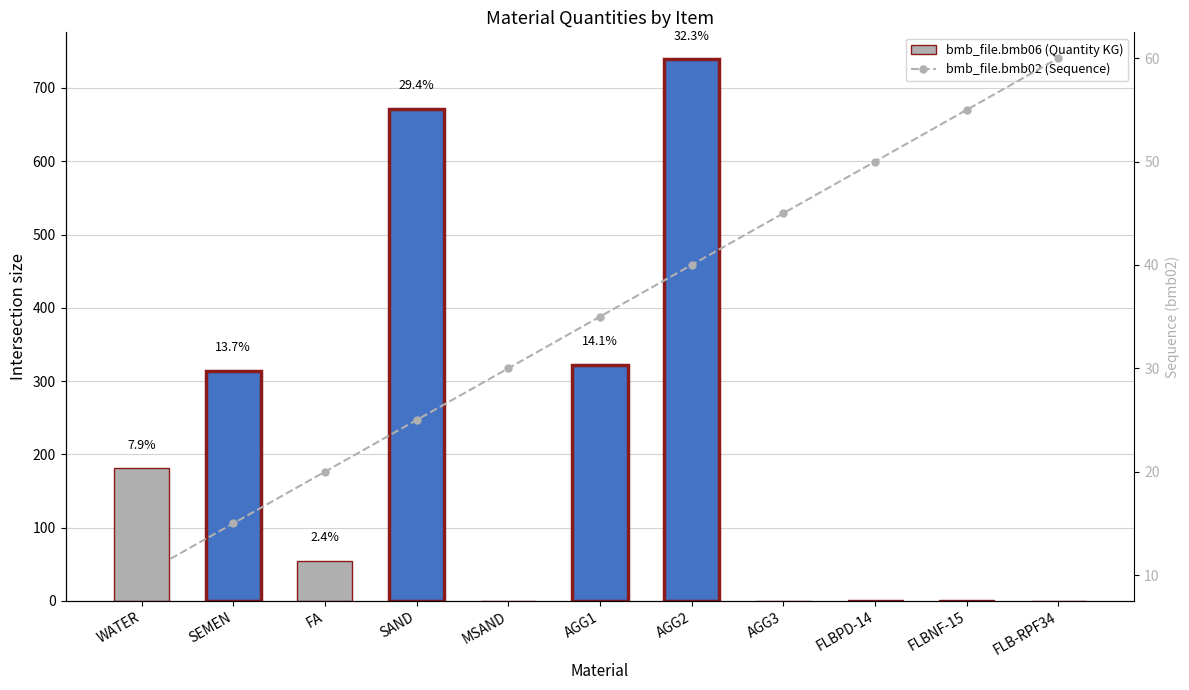

Reading left to right, what are all the values shown in this chart?

bmb_file.bmb06 (Quantity KG): WATER=181.0	SEMEN=314.0	FA=55.0	SAND=672.0	MSAND=0.0	AGG1=322.0	AGG2=739.0	AGG3=0.0	FLBPD-14=0.8	FLBNF-15=0.9	FLB-RPF34=0.0
bmb_file.bmb02 (Sequence): WATER=10.0	SEMEN=15.0	FA=20.0	SAND=25.0	MSAND=30.0	AGG1=35.0	AGG2=40.0	AGG3=45.0	FLBPD-14=50.0	FLBNF-15=55.0	FLB-RPF34=60.0